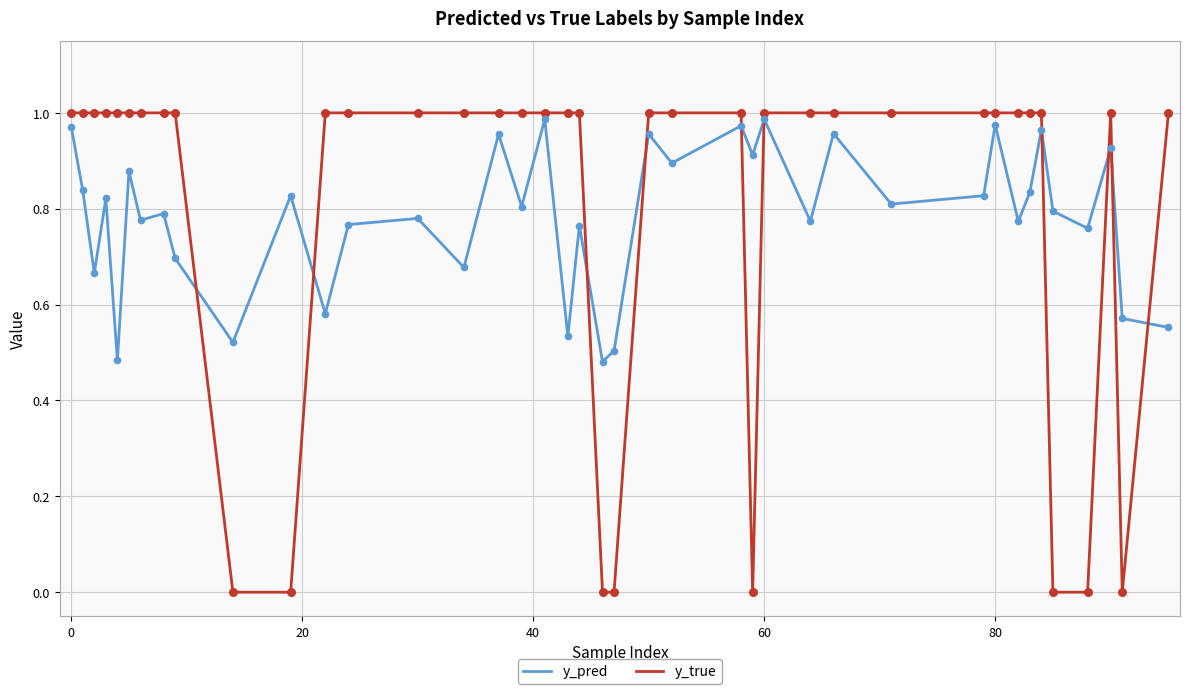

At how many categories does at least one series exceed 0?

40